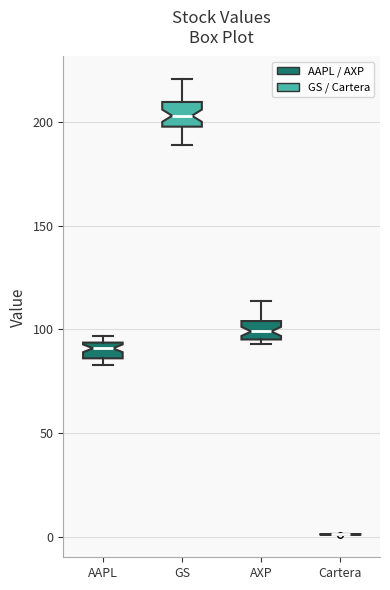

Where does the median line of the box for AXP sit on the y-axis? The values are not printed on the chart, so give them approximately, as read against the axis.

100